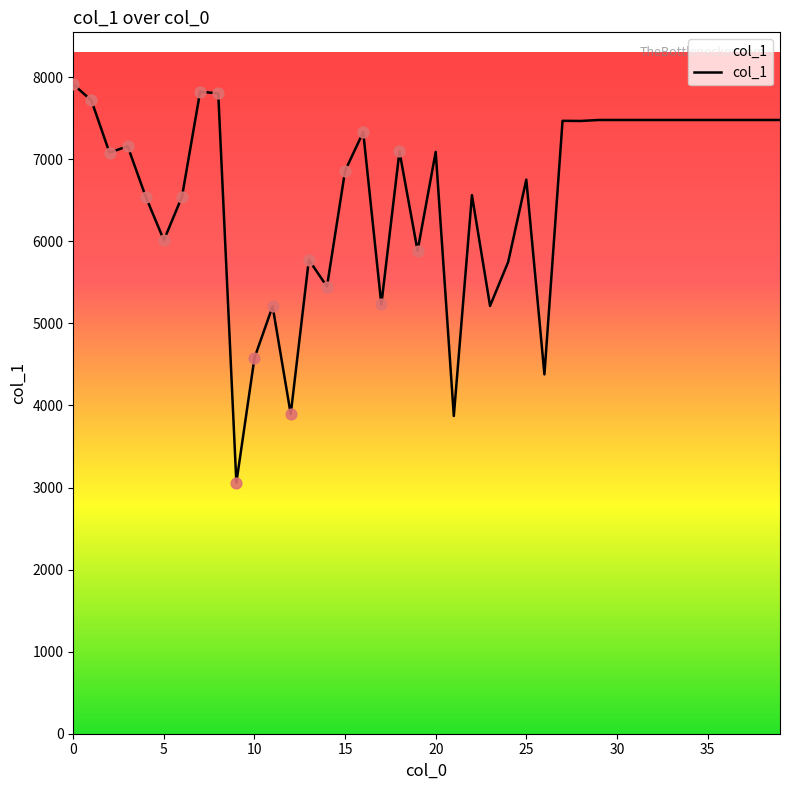

What is the smallest value displayed?

3059